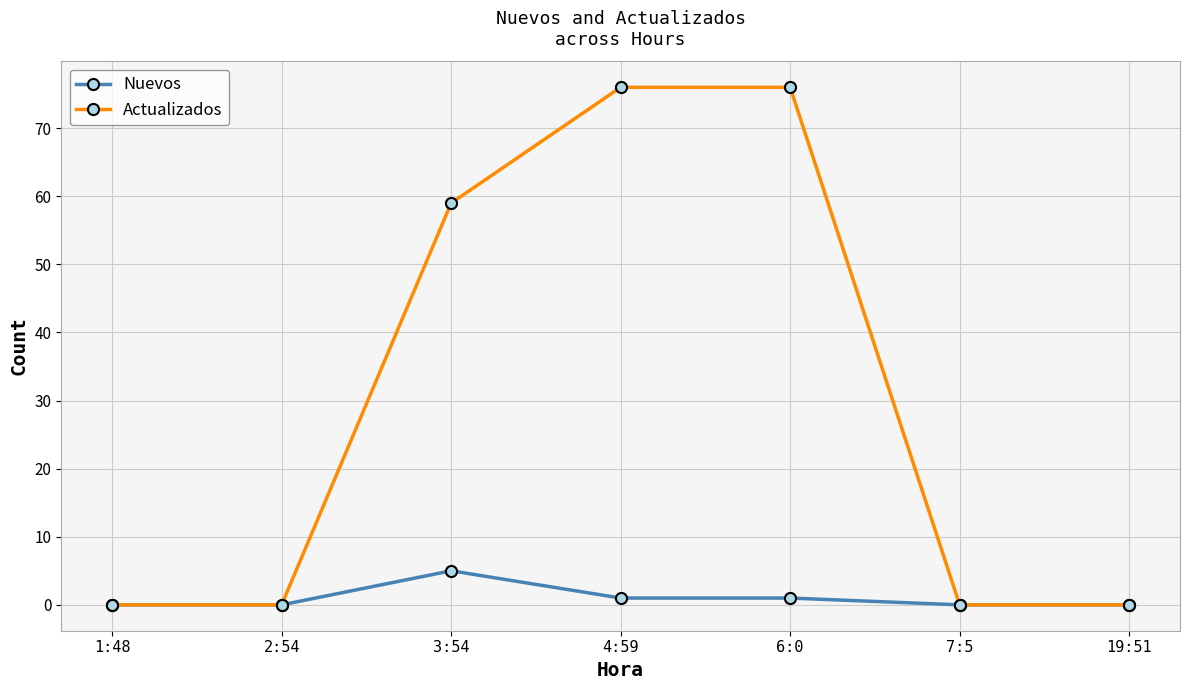

At which label does Nuevos reach its peak?

3:54